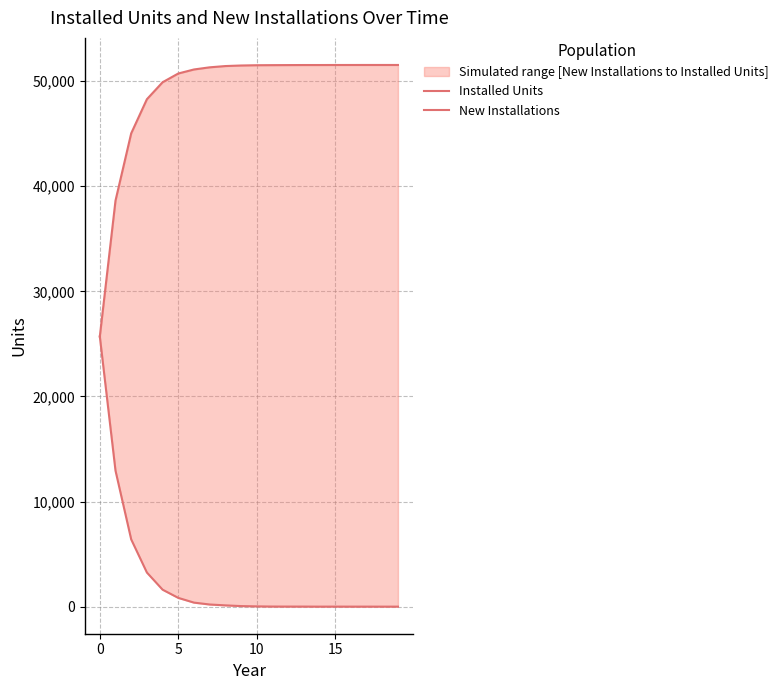

How many values in the New Installations series exceed 53?

9